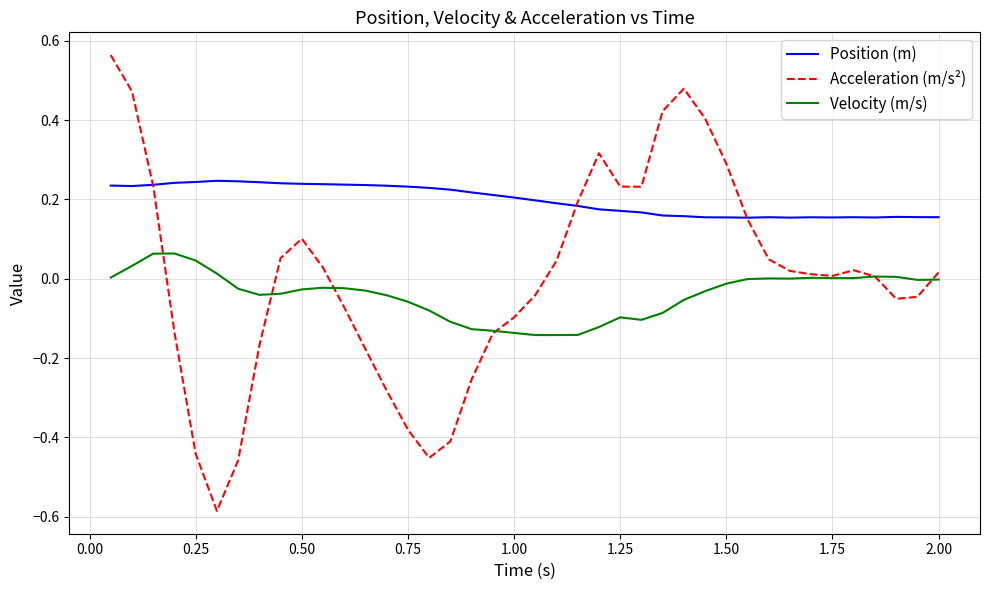

Which series has the widest spread of values?

Acceleration (m/s²)